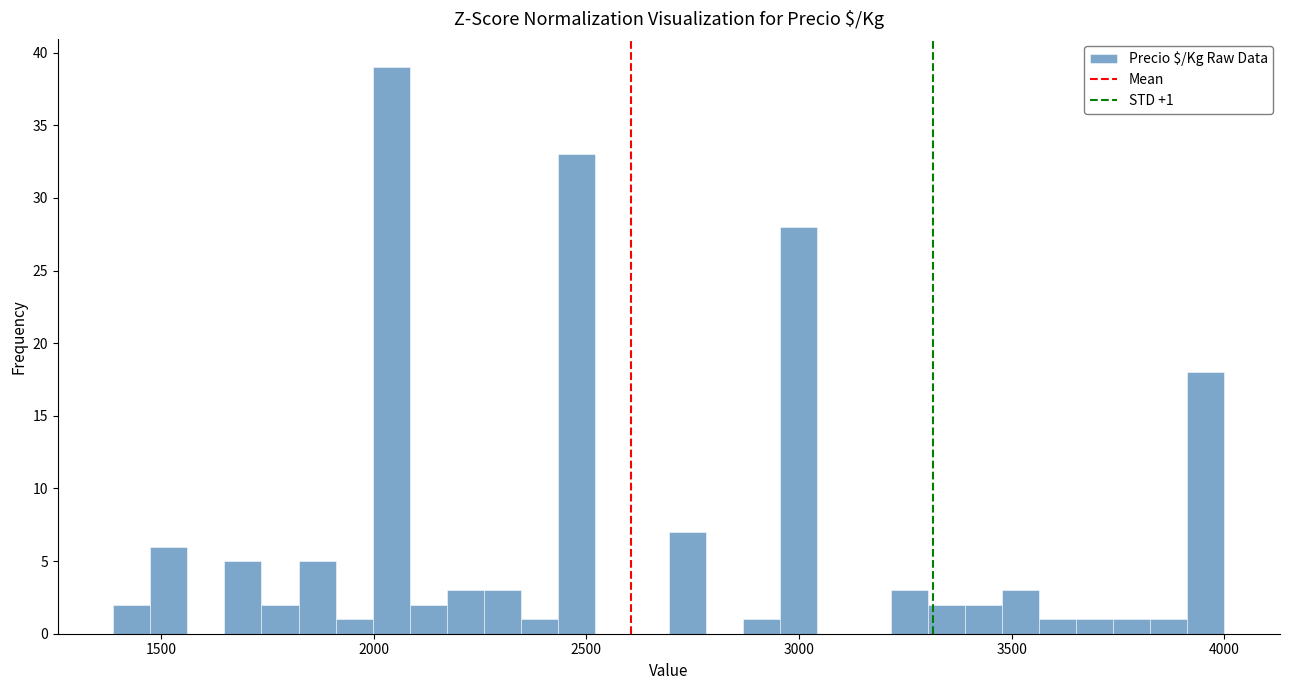

Around what value on the x-axis is the tallest bar? Give the approximate position of its centre, as read against the axis.

2050